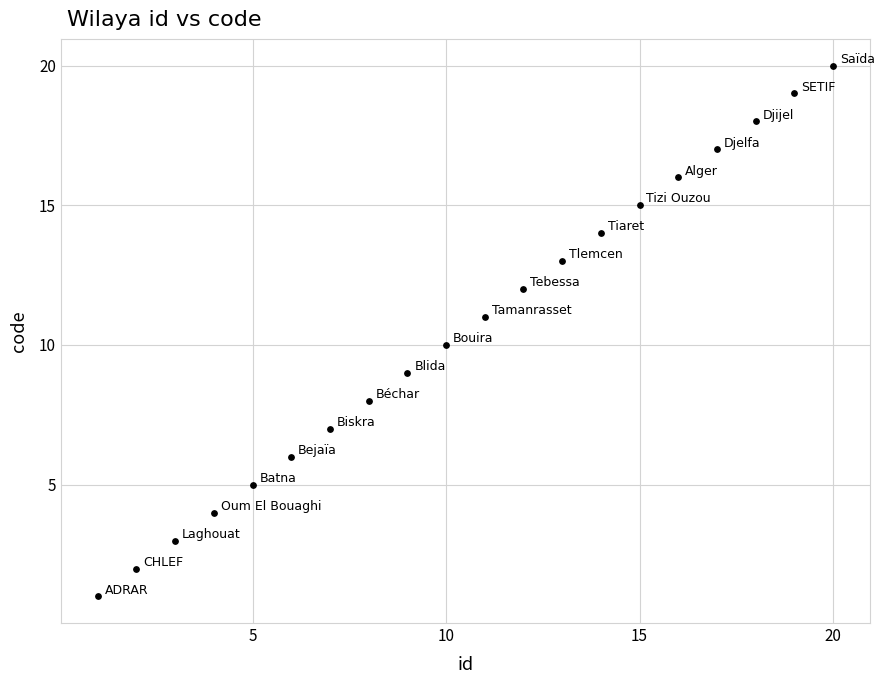

What is the range of Y values (max minus min)?

19